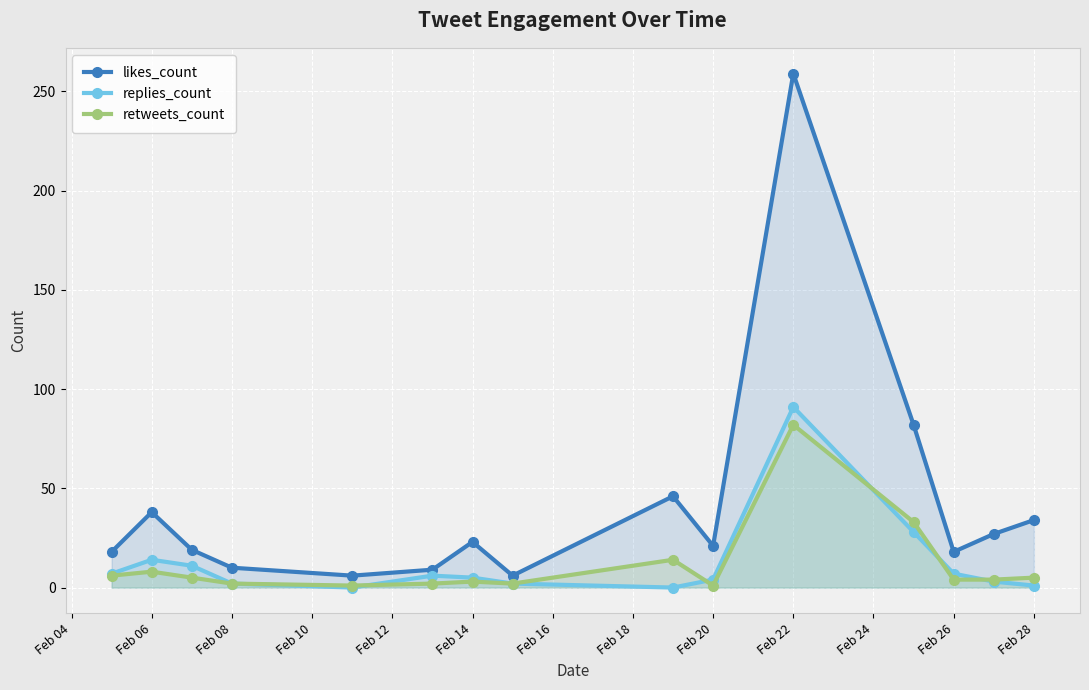

True or false: likes_count and retweets_count intersect in this chart.

False